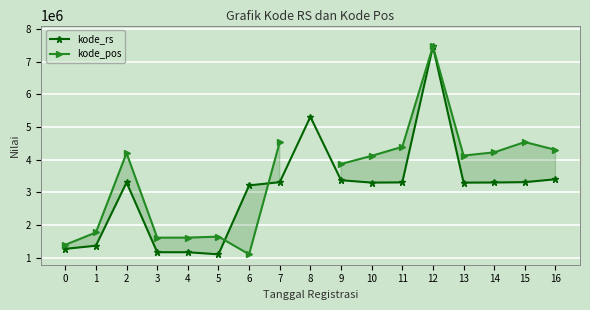

Is this an area chart (filled region under the line)?

No